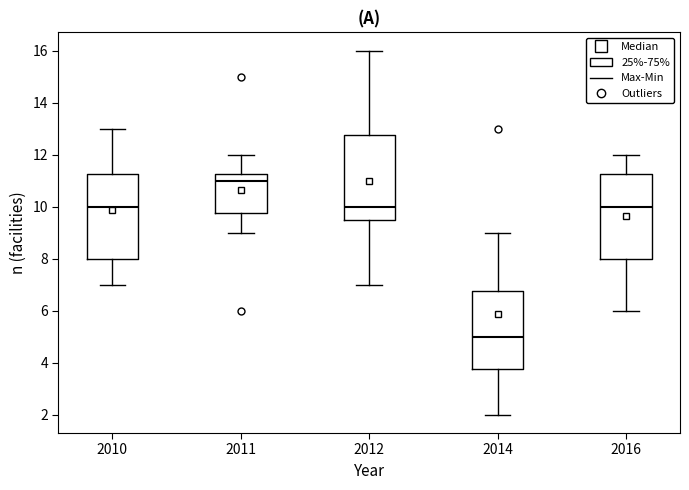

Which box has the lowest median line?

2014